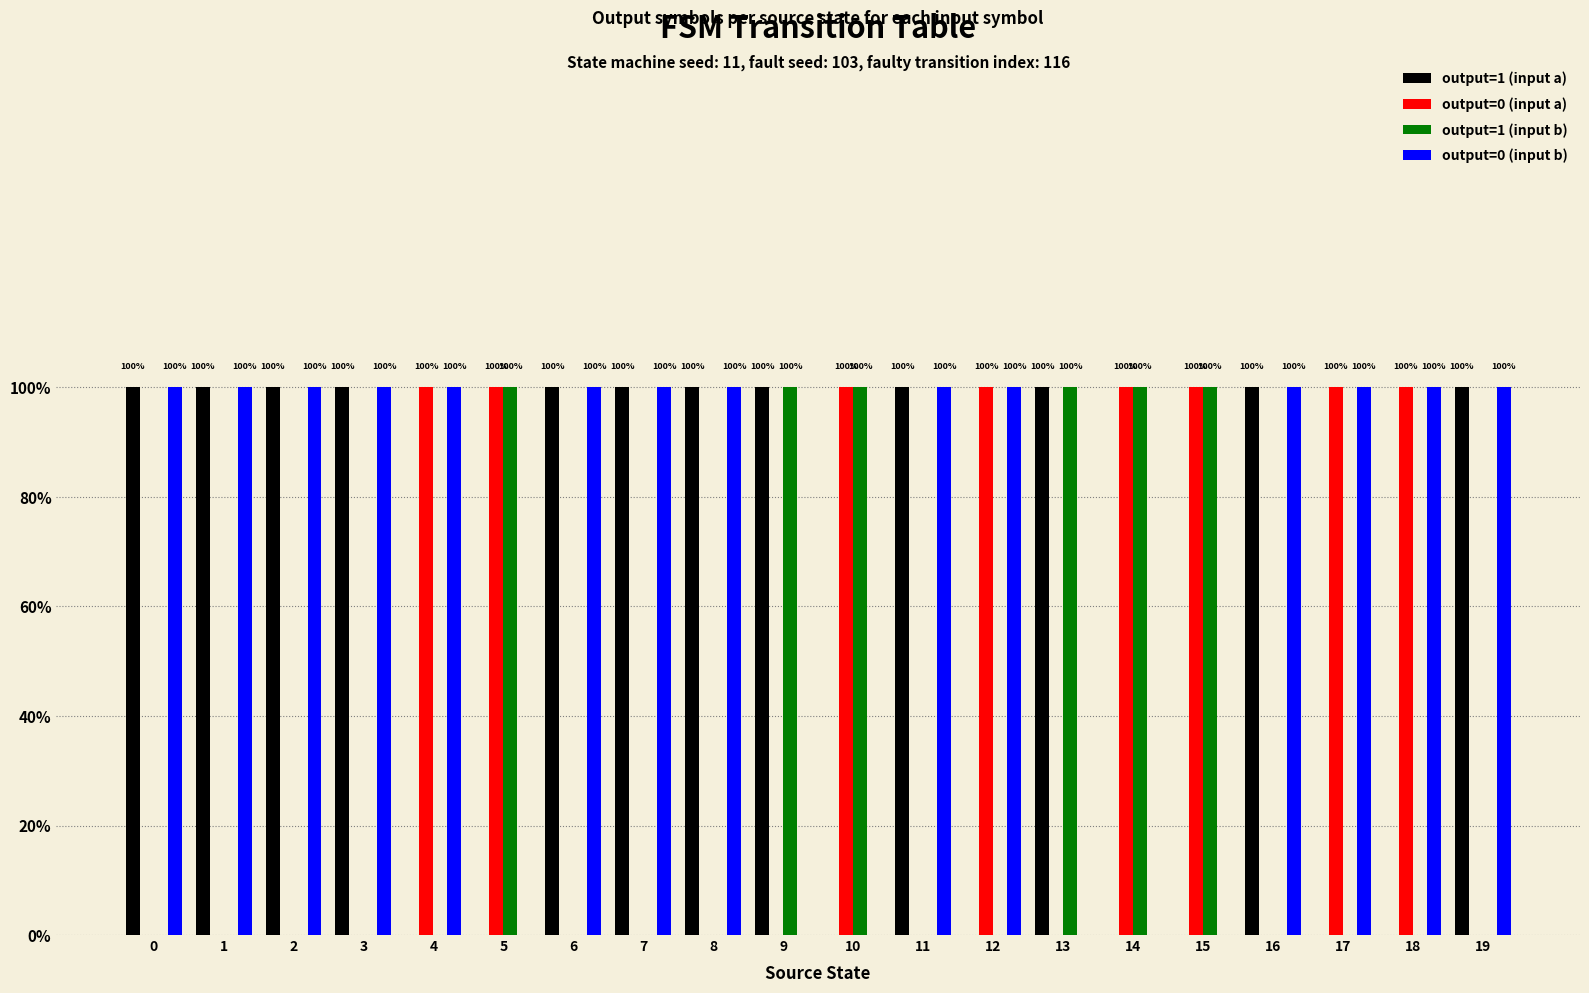

The output=1 (input b) series shows 1 at 1. True or false?

False